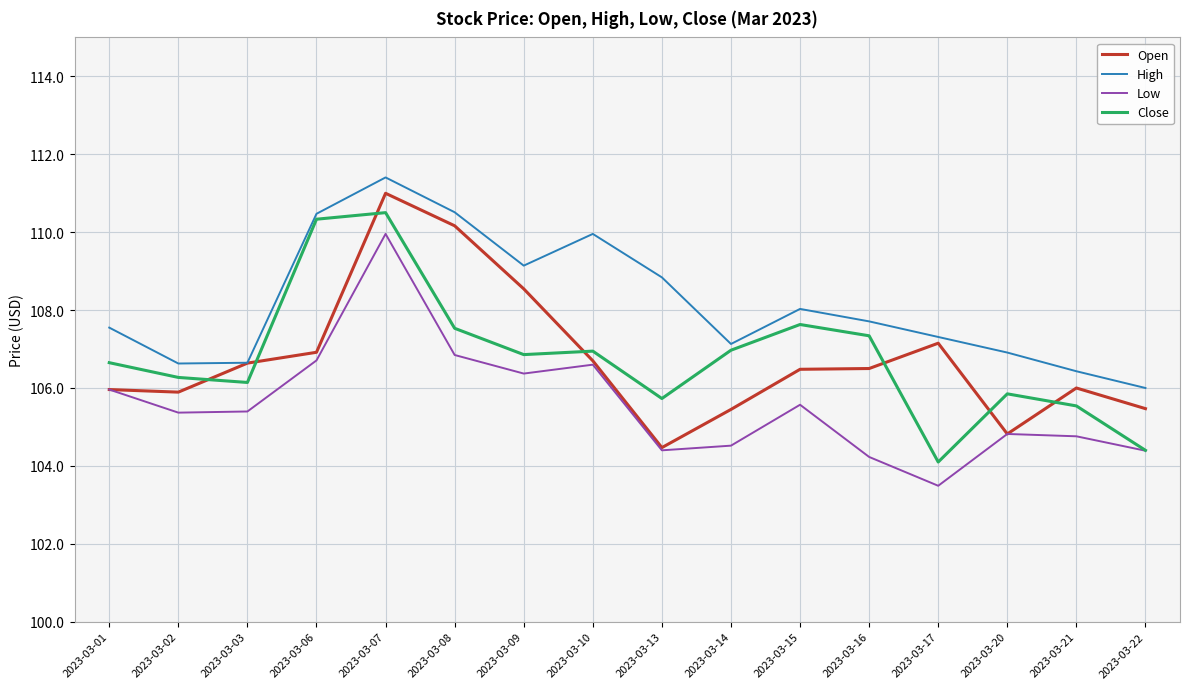

What are all the series names shown in the legend?

Open, High, Low, Close